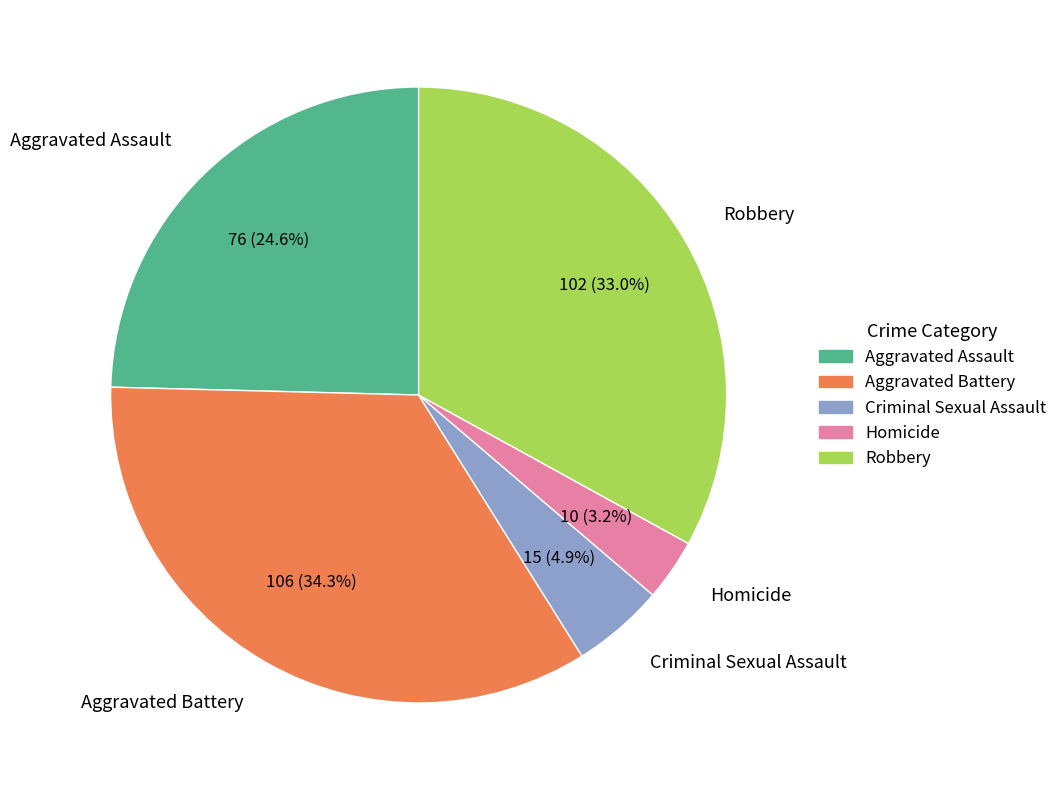

To the nearest percent, what is the difference between the Aggravated Assault and Robbery slice percentages?

8%